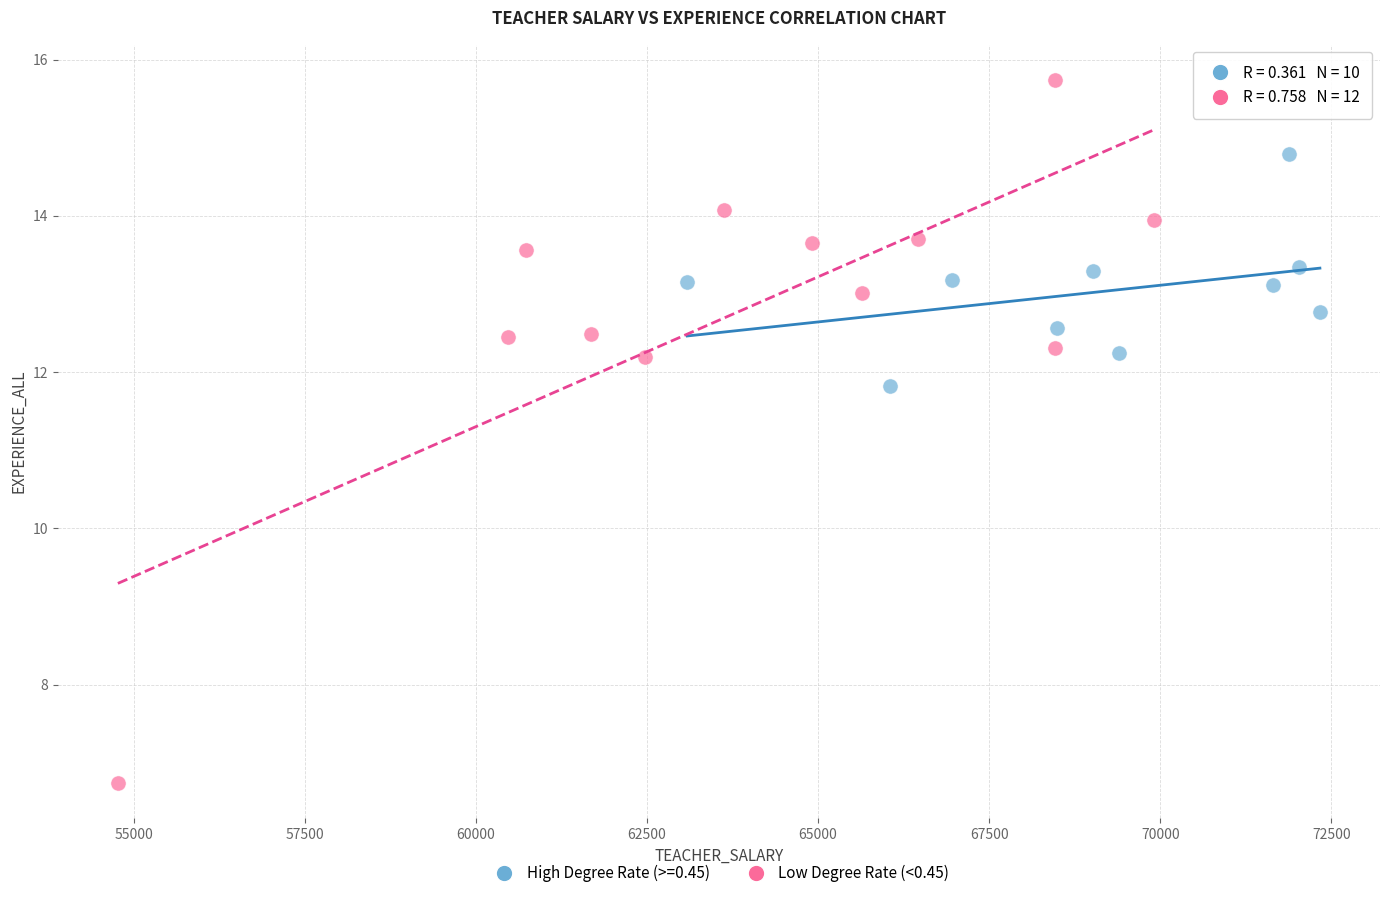

Which series contains the lowest Y value?

Low Degree Rate (<0.45)